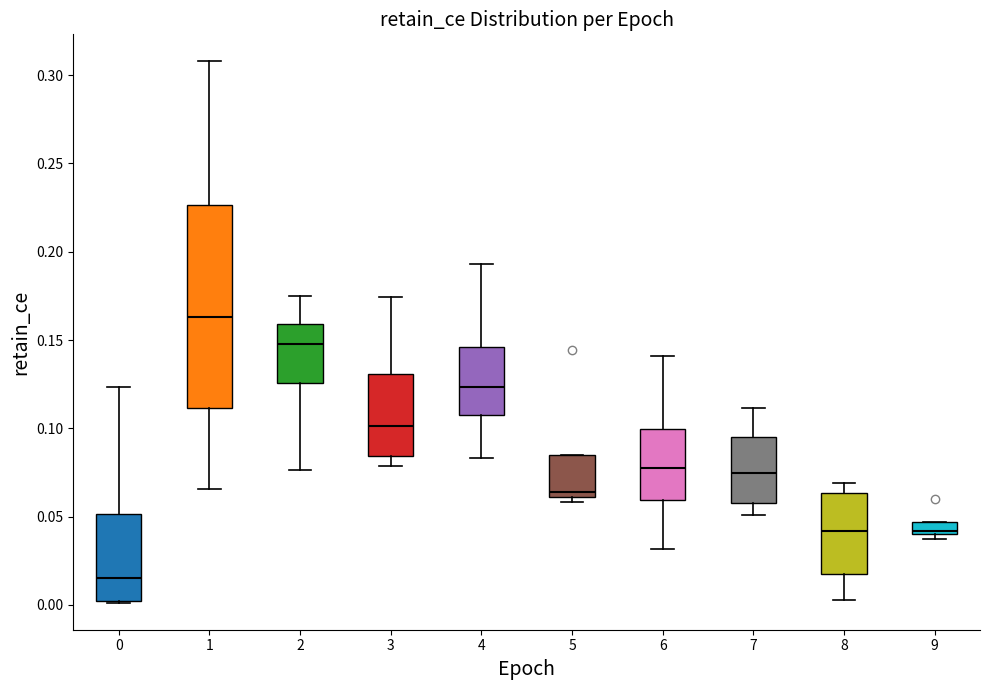

Which box's median line is the highest?

1